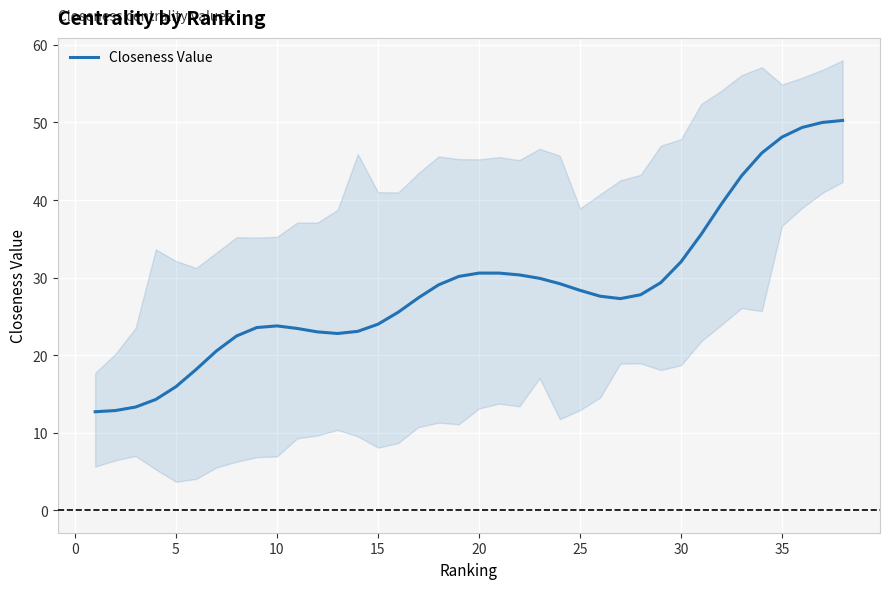

What is the highest value of the Closeness Value series?

50.3